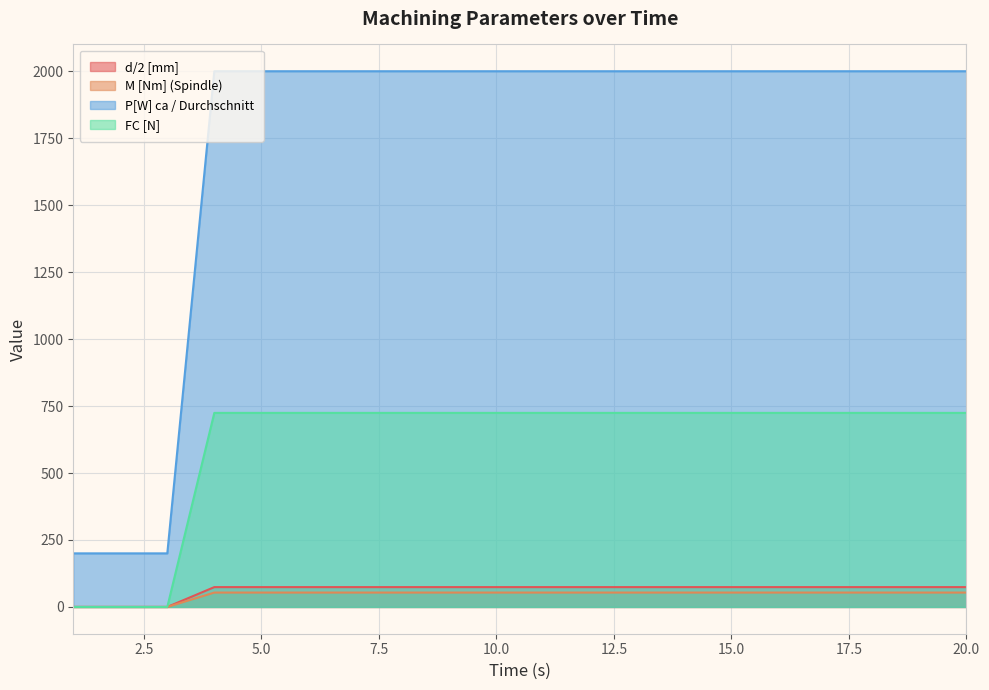

What is the value of the P[W] ca / Durchschnitt point at the 6th from the left?

2000.0